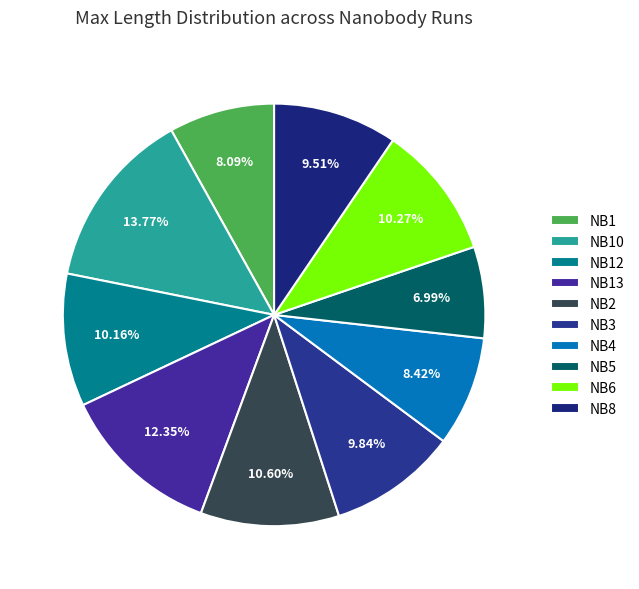

Which category has the biggest portion of the pie?

NB10